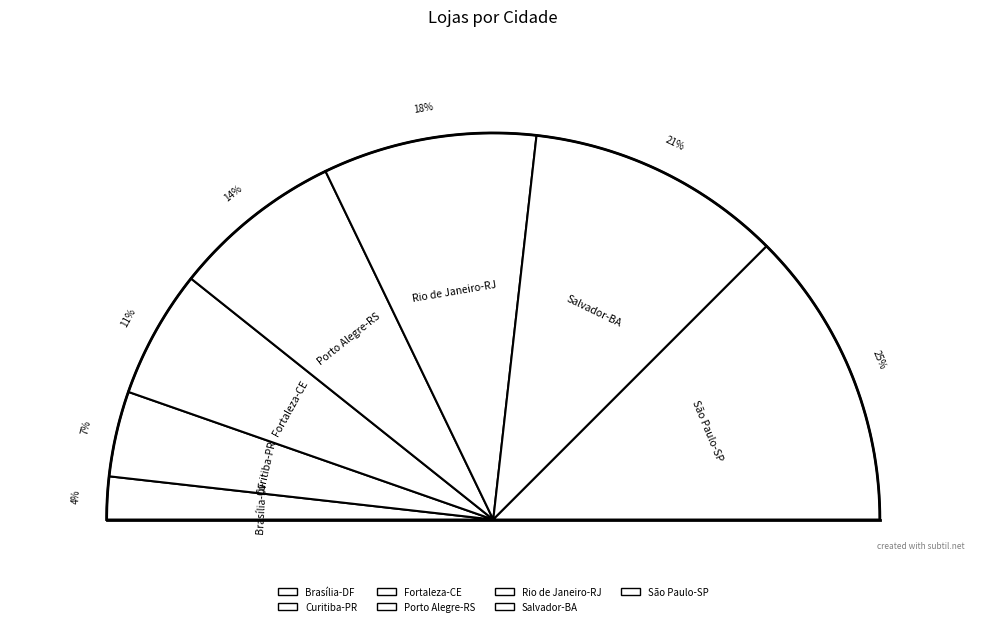

Which has a higher value, Rio de Janeiro-RJ or Fortaleza-CE?

Rio de Janeiro-RJ